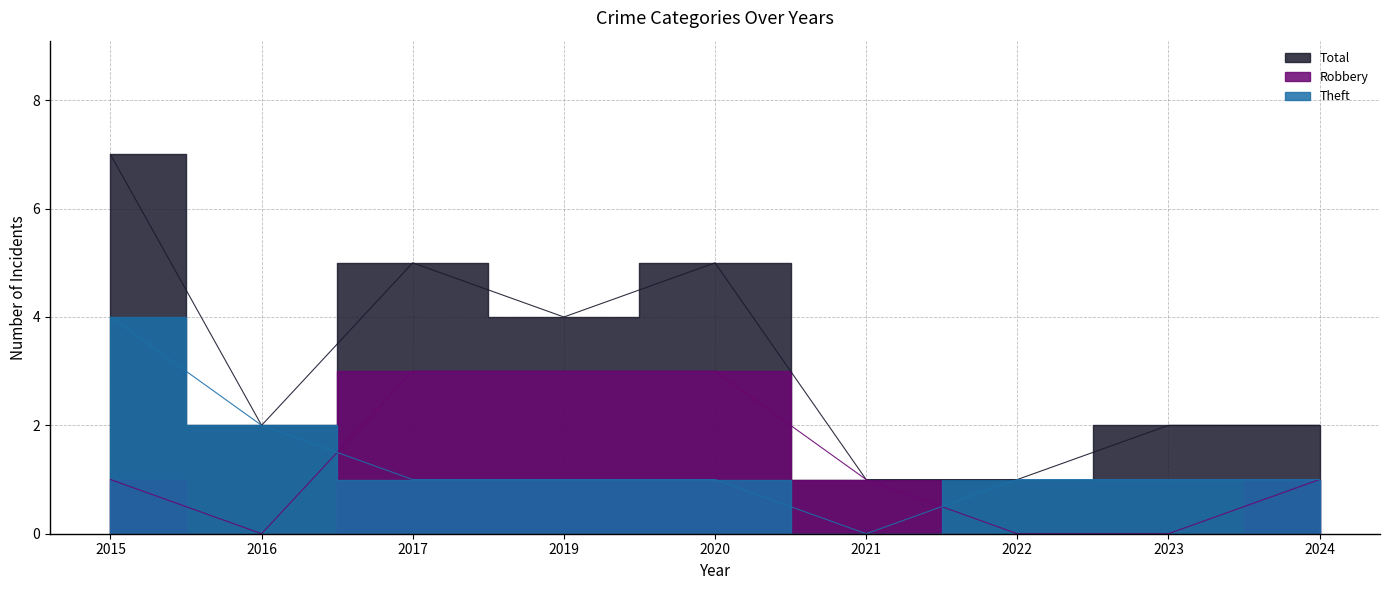

At which label does Total first exceed 2?

2015